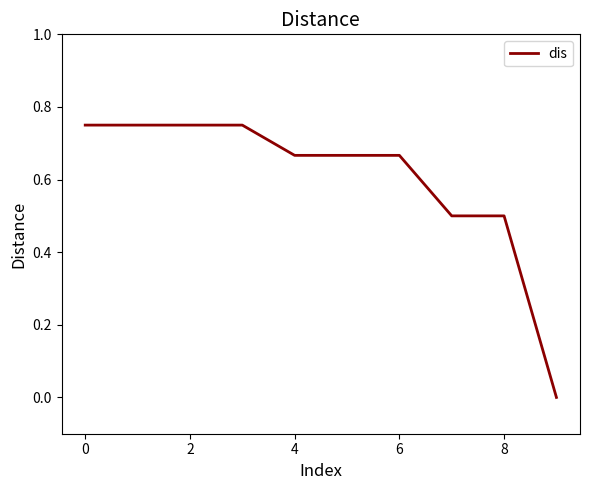

How many lines are shown in the chart?

1